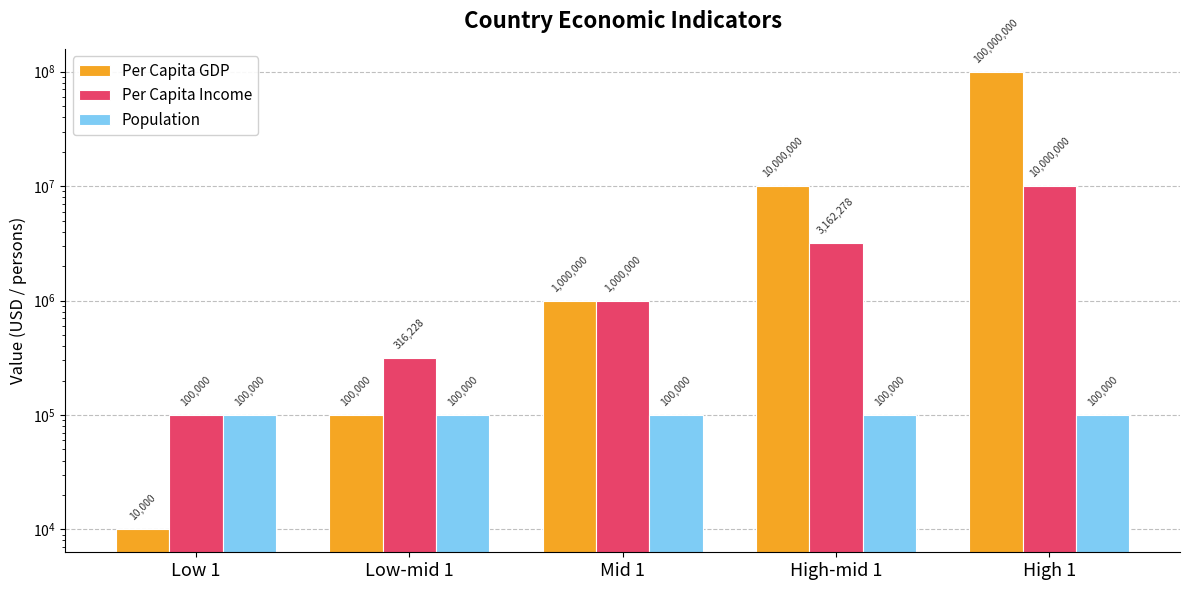

Reading right to left, transcribe all the data shown in this chart.

Per Capita GDP: High 1=100000000.0	High-mid 1=10000000.0	Mid 1=1000000.0	Low-mid 1=100000.0	Low 1=10000.0
Per Capita Income: High 1=10000000.0	High-mid 1=3162277.7	Mid 1=1000000.0	Low-mid 1=316227.8	Low 1=100000.0
Population: High 1=100000.0	High-mid 1=100000.0	Mid 1=100000.0	Low-mid 1=100000.0	Low 1=100000.0